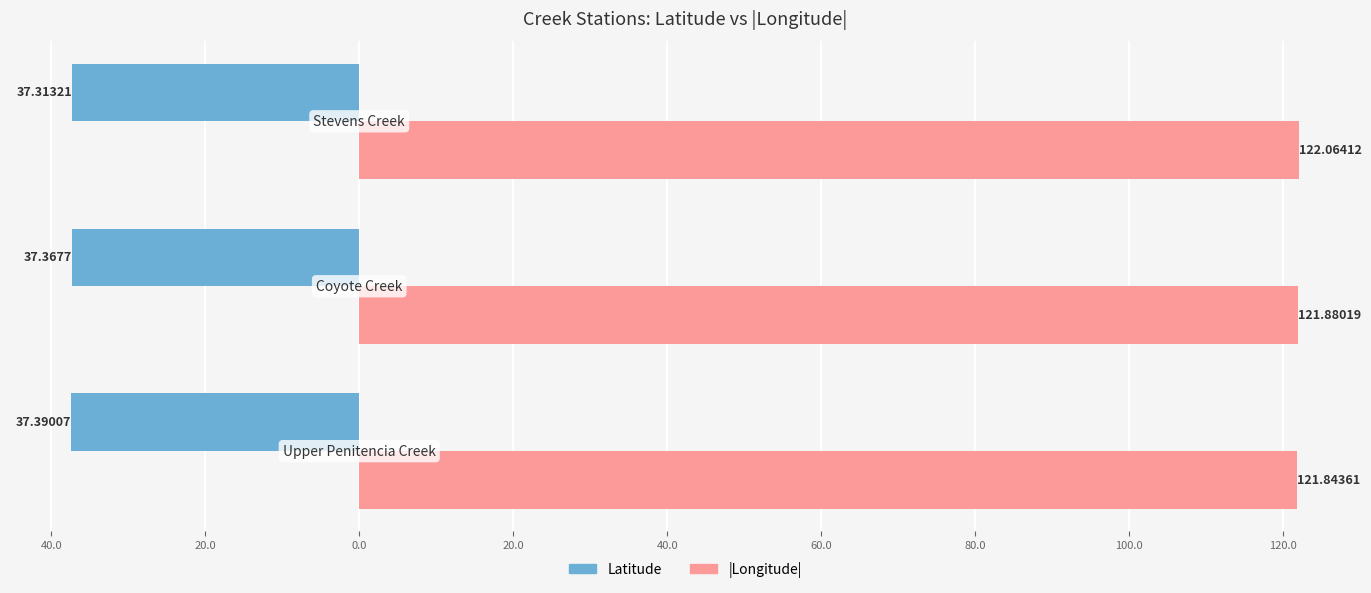

What is the sum of all Latitude values?

-112.1